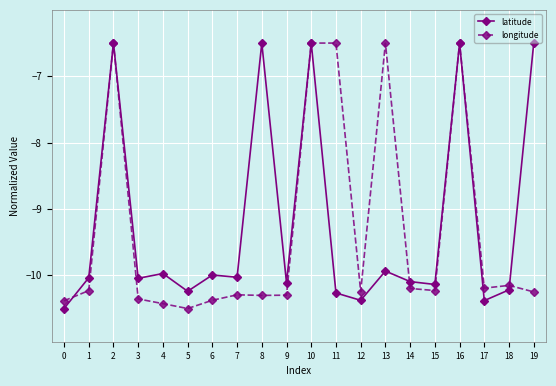

What is the greatest value displayed?

-6.5